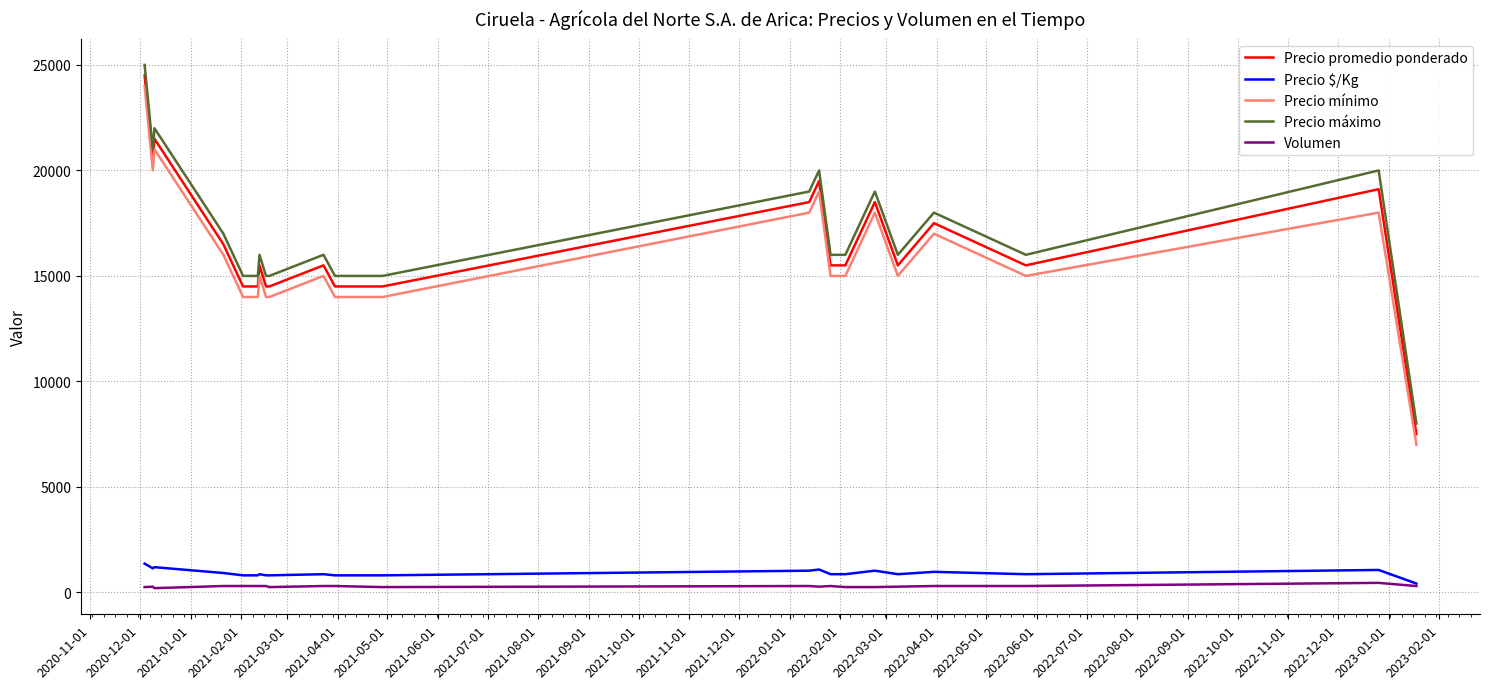

What are all the series names shown in the legend?

Precio promedio ponderado, Precio $/Kg, Precio mínimo, Precio máximo, Volumen